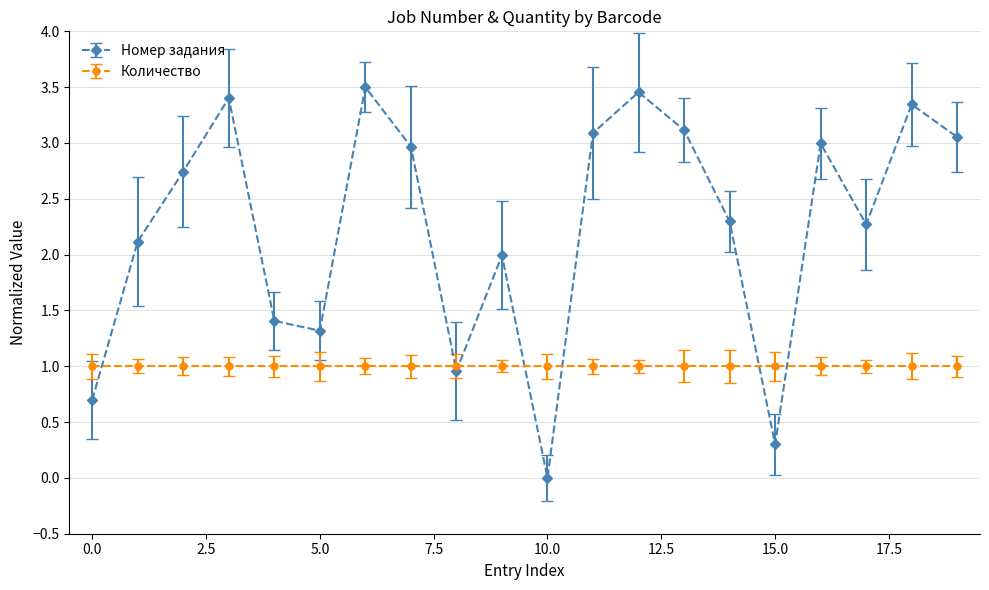

In Номер задания, how many points are lower than both neighbors (excluding endpoints)?

5